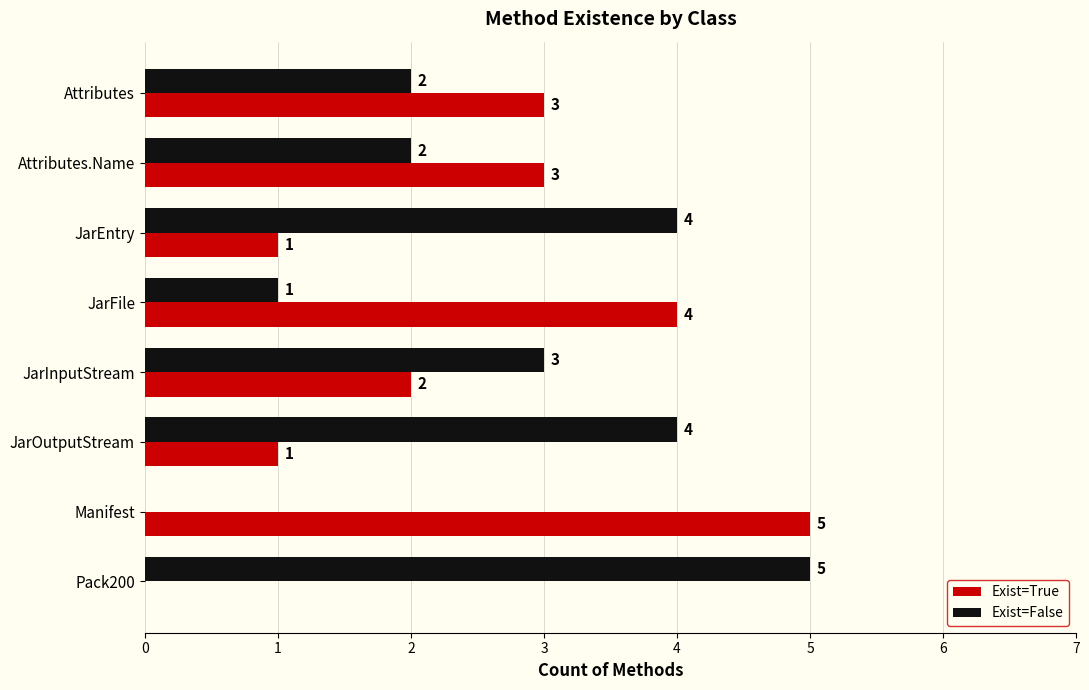

Which series has the largest total across all categories?

Exist=False